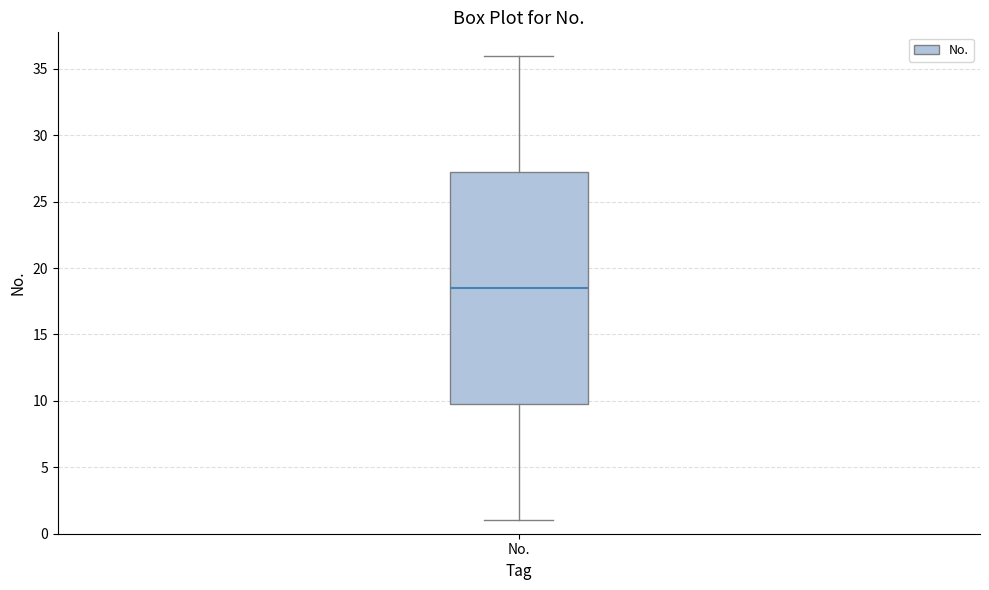

Transcribe this box plot: give where the median line is, the range the box spans, and where the two whiskers end, as read against the y-axis. The values are not printed on the chart, so give them approximately, as read against the axis.

median 18.5, box 10.0 to 27.5, whiskers 1.0 to 36.0